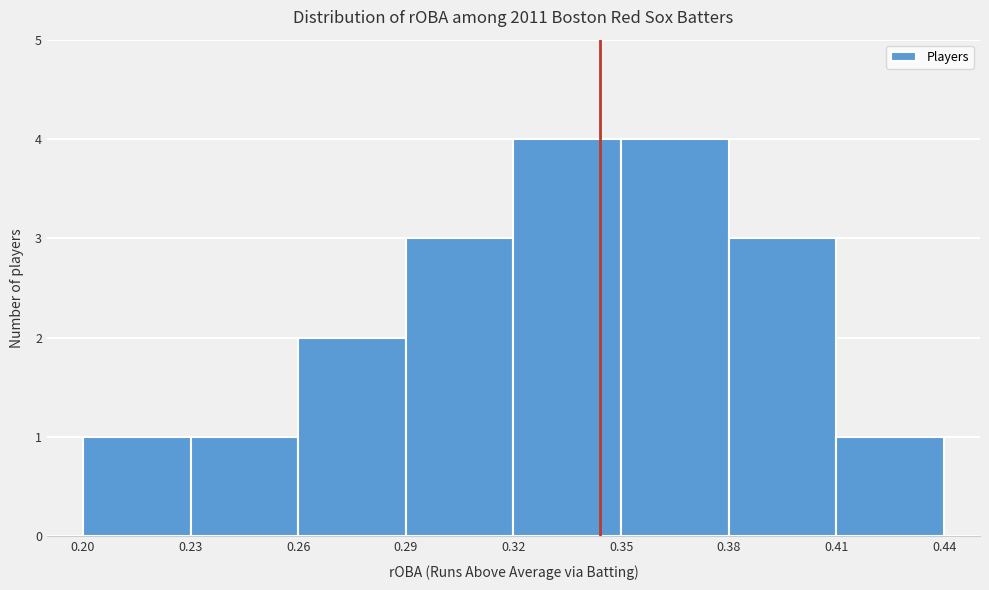

Reading left to right, list every bar in this chart as the range it spans on the x-axis followed by its height. The values are not printed on the chart, so give them approximately, as read against the axis.

0.20 to 0.23: 1
0.23 to 0.26: 1
0.26 to 0.29: 2
0.29 to 0.32: 3
0.32 to 0.35: 4
0.35 to 0.38: 4
0.38 to 0.41: 3
0.41 to 0.44: 1